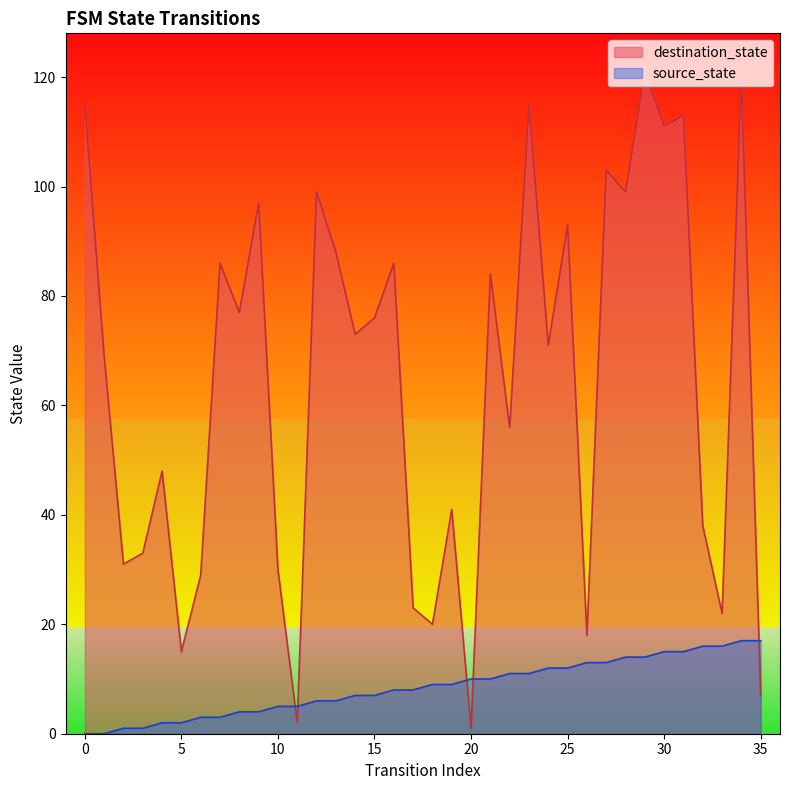

What is the total value across all series at 11?

7